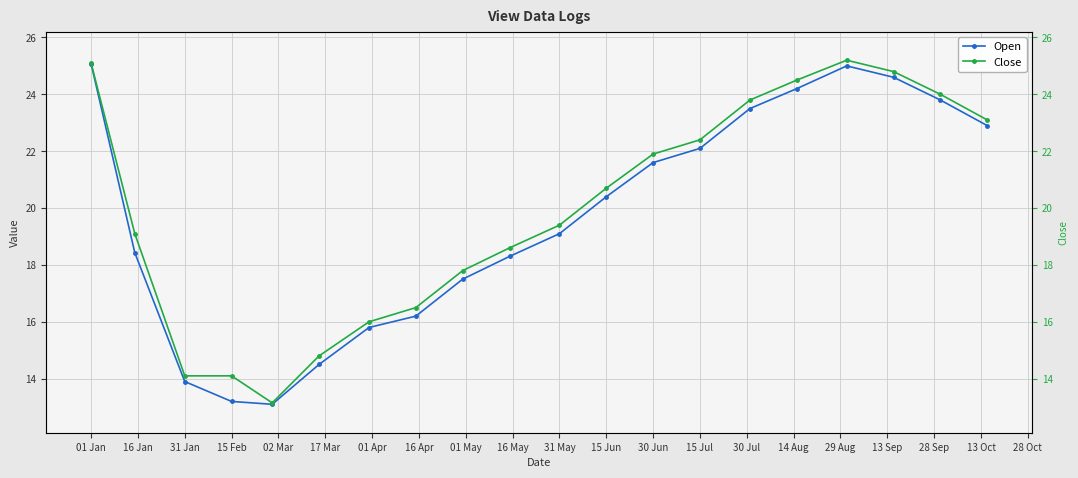

Rank the series at 17 Mar from lowest to highest value.

Open, Close